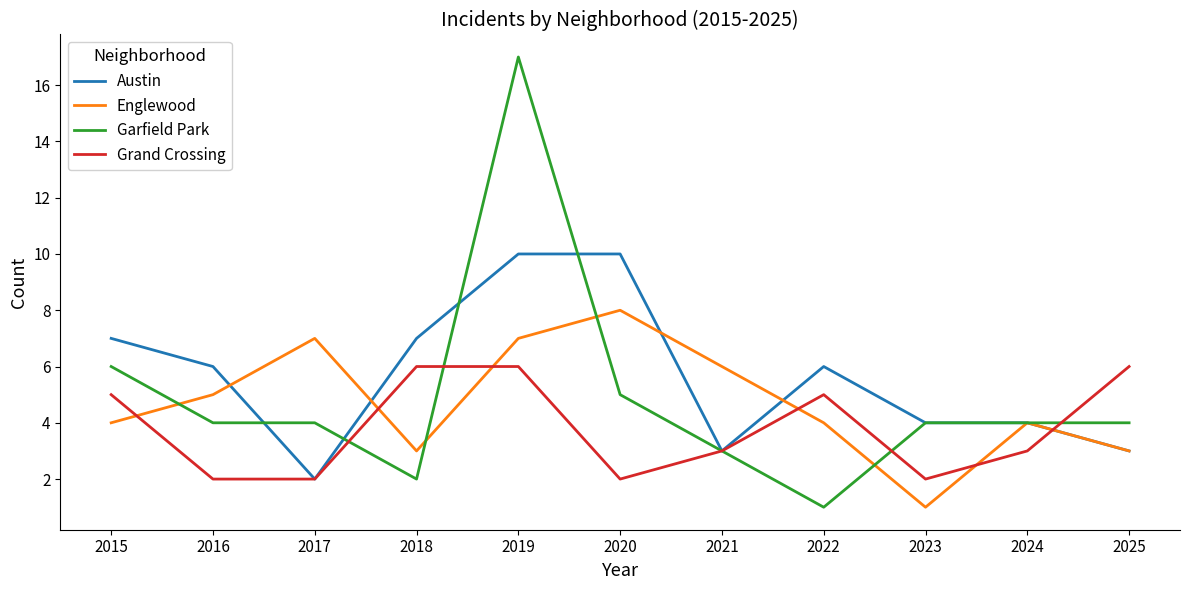

How many categories are shown in the chart?

11